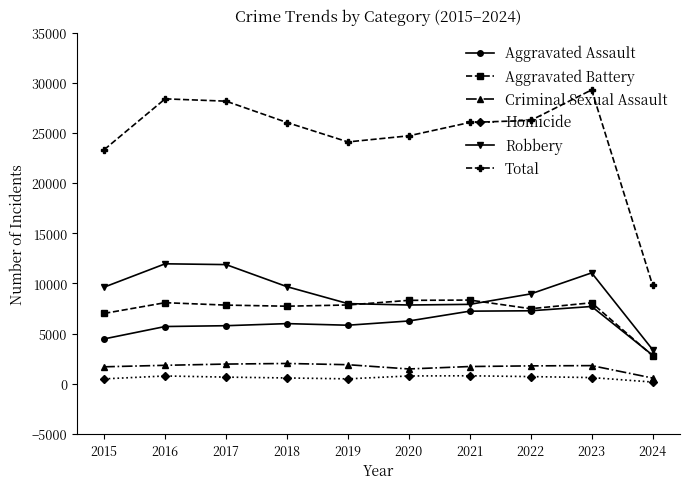

In Criminal Sexual Assault, how many points are higher than both neighbors (excluding endpoints)?

2